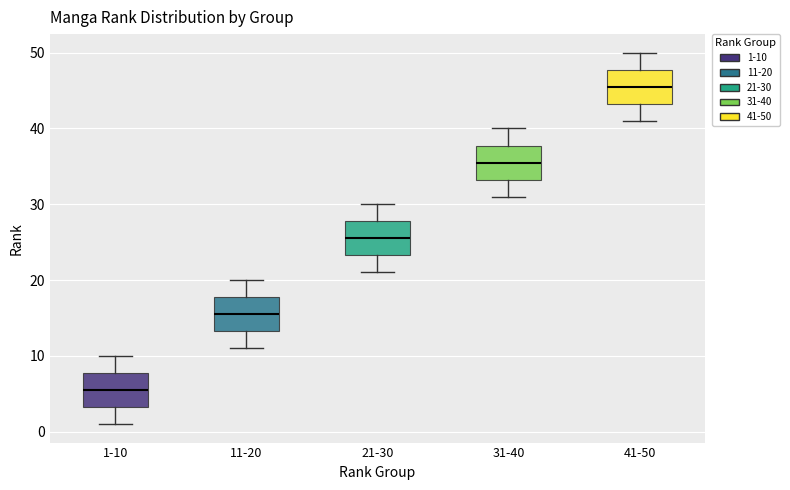

Where does the upper whisker of the box for 21-30 end on the y-axis? The values are not printed on the chart, so give them approximately, as read against the axis.

30